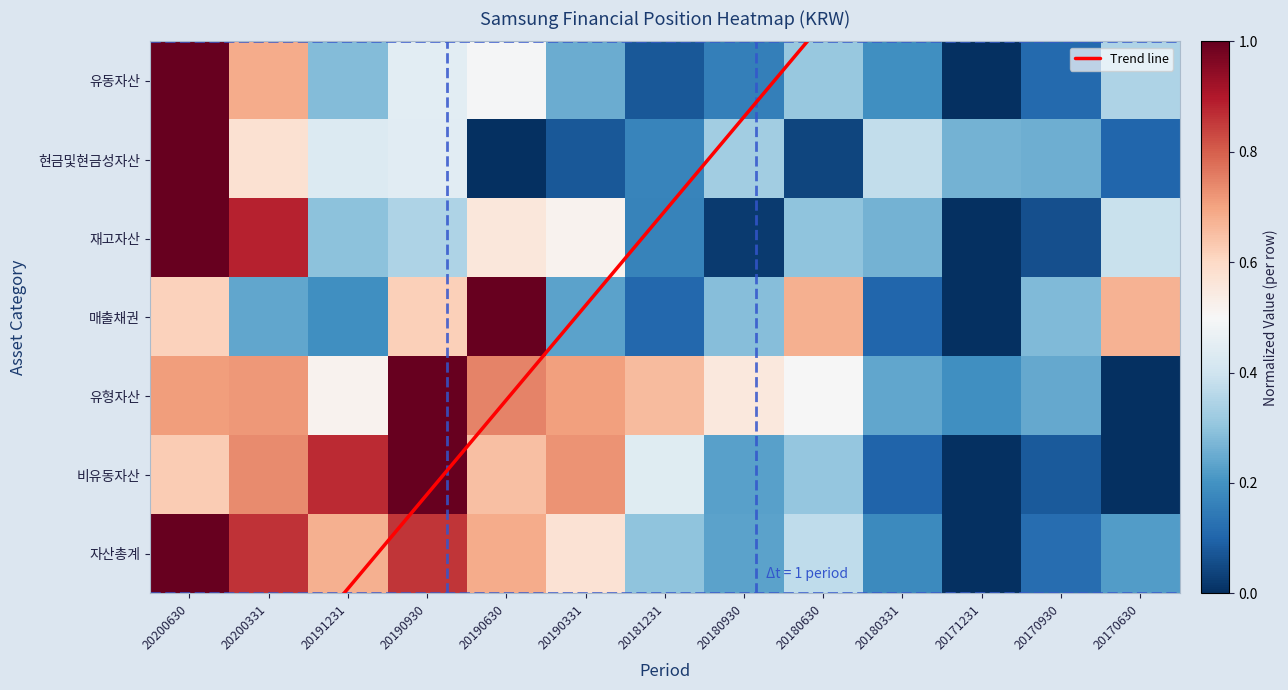

At which category is the sum across all series the highest?

20200630